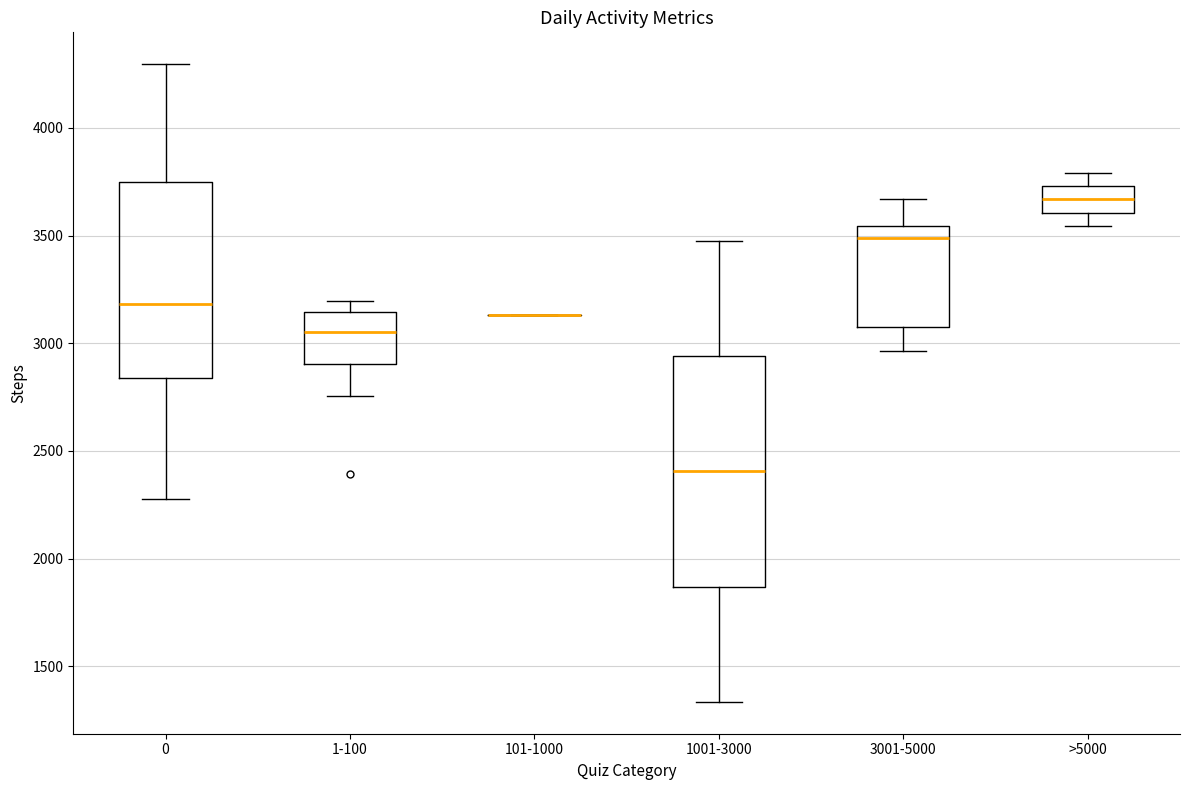

Reading left to right, read every box against the y-axis: the position of its median line, the range the box covers, and the ends of its whiskers. The values are not printed on the chart, so give them approximately, as read against the axis.

0: median 3200, box 2850 to 3750, whiskers 2300 to 4300
1-100: median 3050, box 2900 to 3150, whiskers 2750 to 3200
101-1000: box collapsed to a line at 3150, whiskers 3150 to 3150
1001-3000: median 2400, box 1850 to 2950, whiskers 1350 to 3450
3001-5000: median 3500, box 3050 to 3550, whiskers 2950 to 3650
>5000: median 3650, box 3600 to 3750, whiskers 3550 to 3800